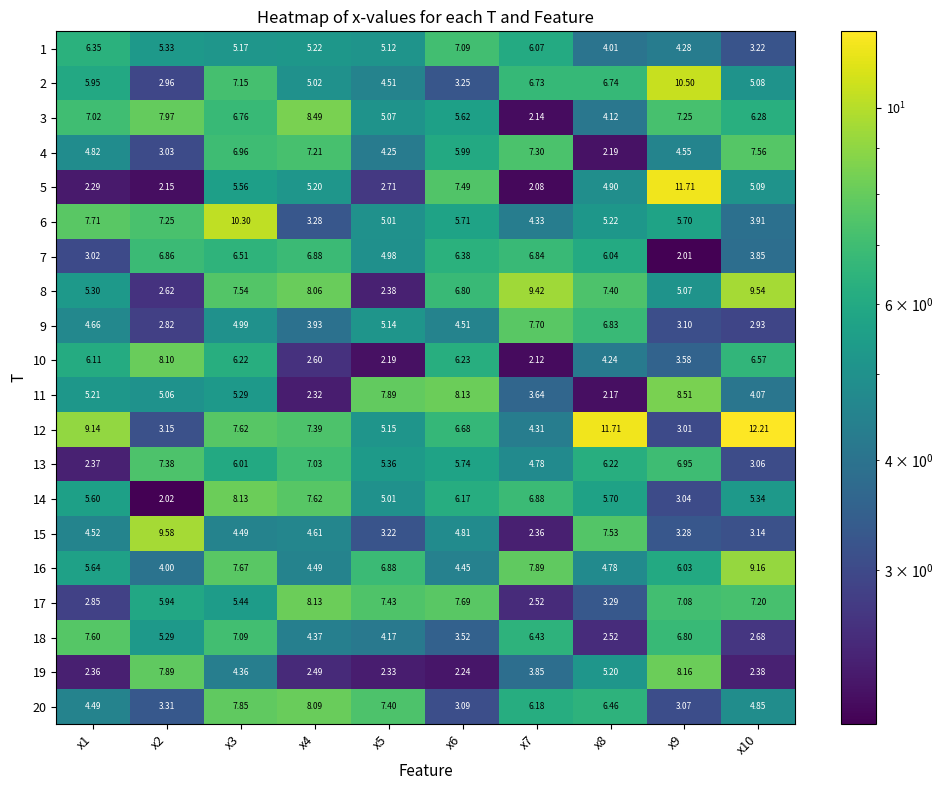

How many series are shown in this chart?

20